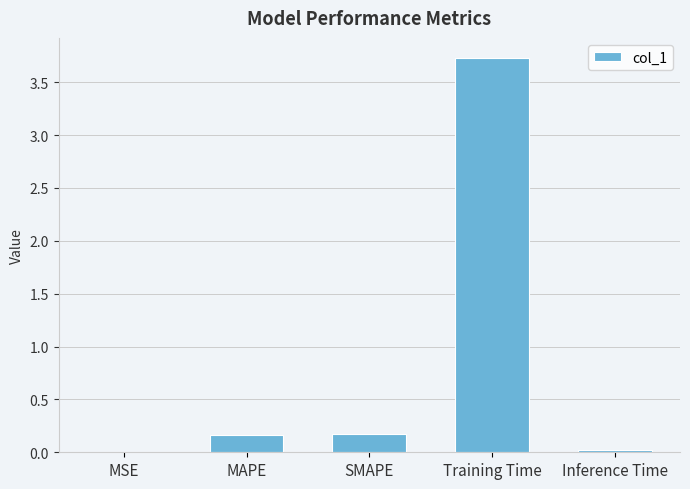

Which has a higher value, MAPE or Training Time?

Training Time